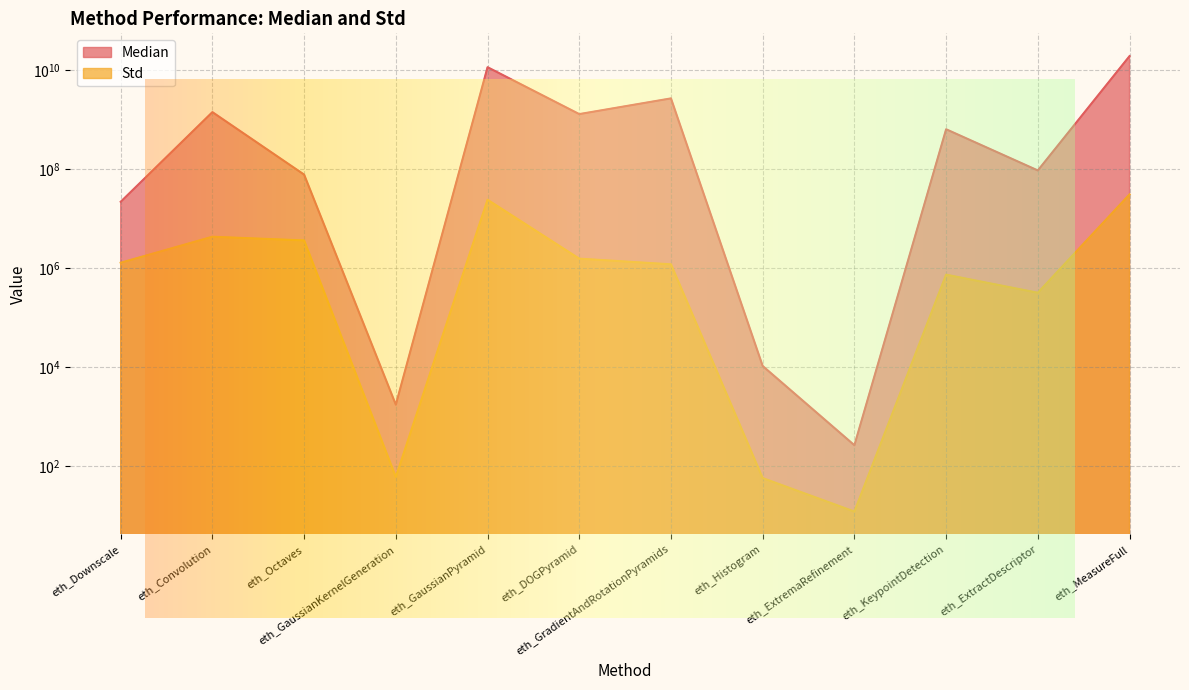

In Median, how many points are lower than both neighbors (excluding endpoints)?

4